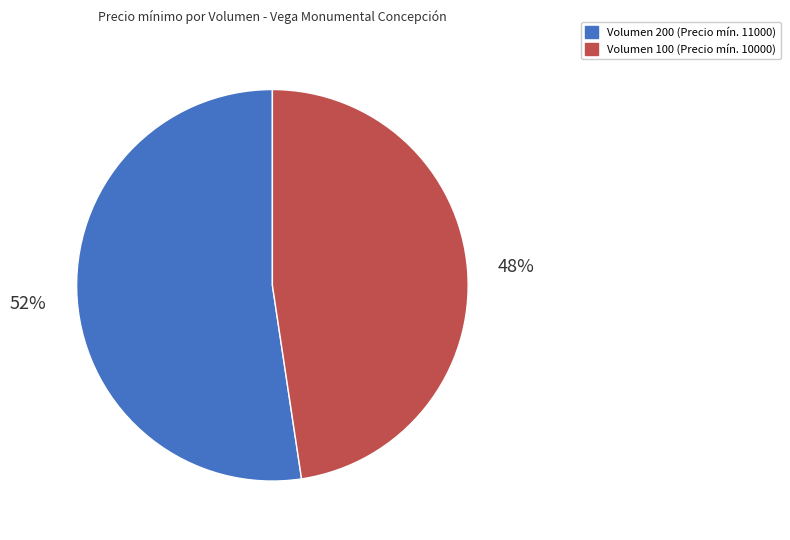

Is the sum of Volumen 200 (Precio mín. 11000) and Volumen 100 (Precio mín. 10000) greater than half?

Yes